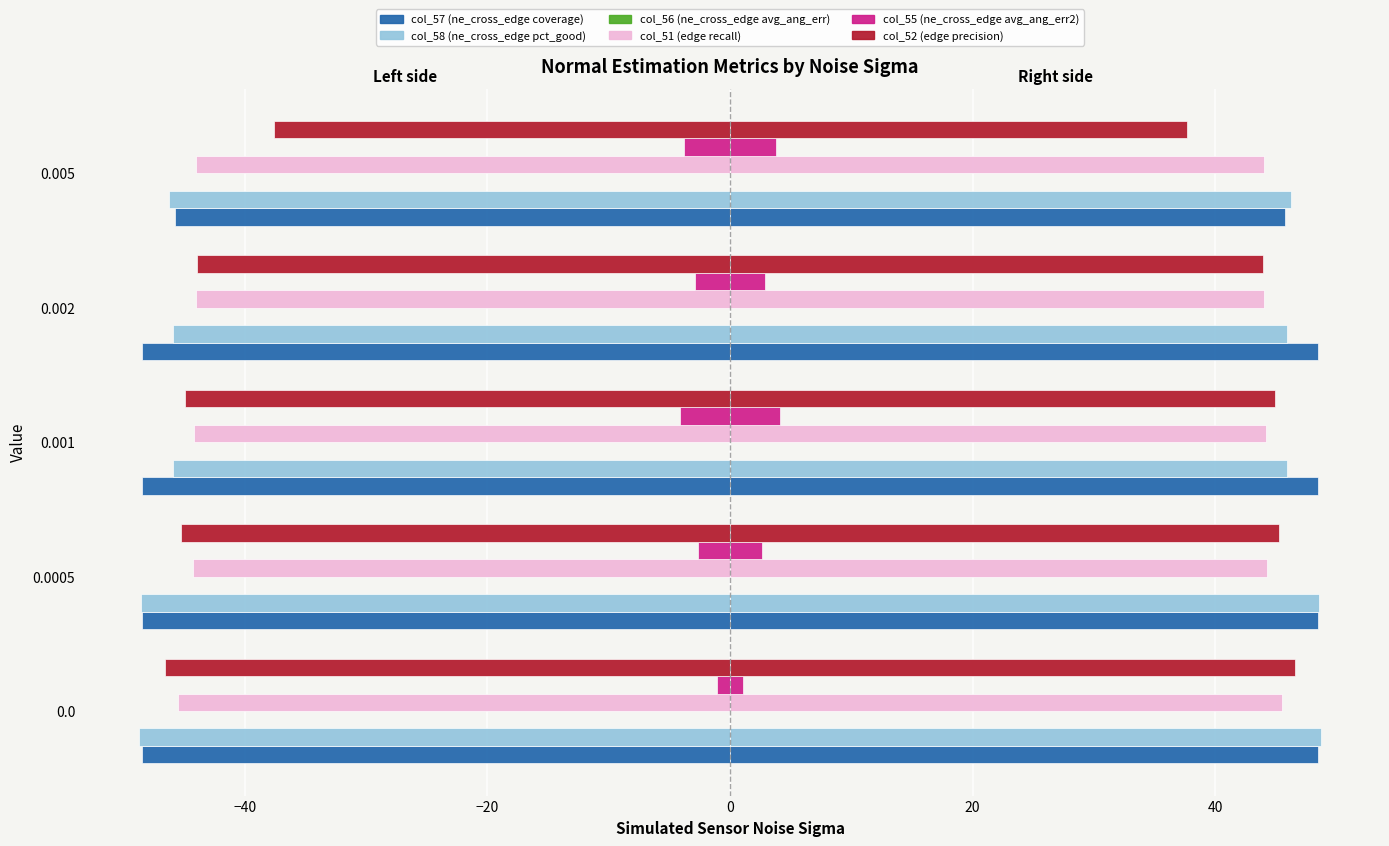

Reading left to right, extract all data points from this chart.

col_57 (ne_cross_edge coverage): -48.5	-48.5	-48.5	-48.5	-45.7
col_58 (ne_cross_edge pct_good): -48.7	-48.5	-45.9	-45.9	-46.3
col_56 (ne_cross_edge avg_ang_err): -0.0	-0.0	-0.0	-0.0	-0.0
col_51 (edge recall): -45.5	-44.2	-44.2	-44.1	-44.1
col_55 (ne_cross_edge avg_ang_err2): -1.1	-2.7	-4.2	-2.9	-3.8
col_52 (edge precision): -46.6	-45.3	-45.0	-44.0	-37.6